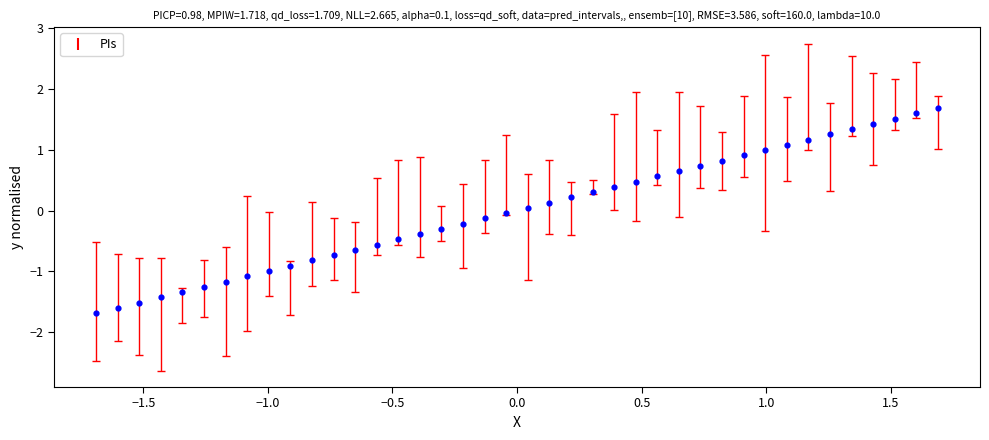

What is the range of Y values (max minus min)?

3.4